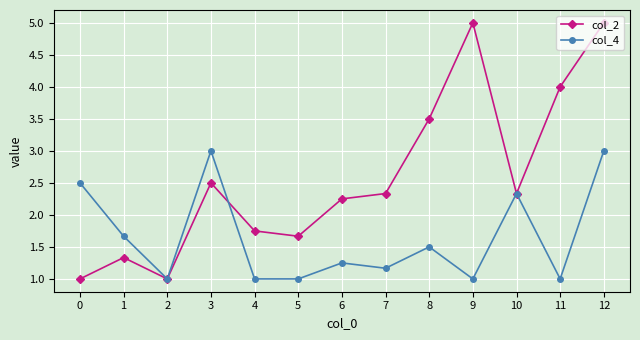

List the series in order of their overall mean, highest first.

col_2, col_4